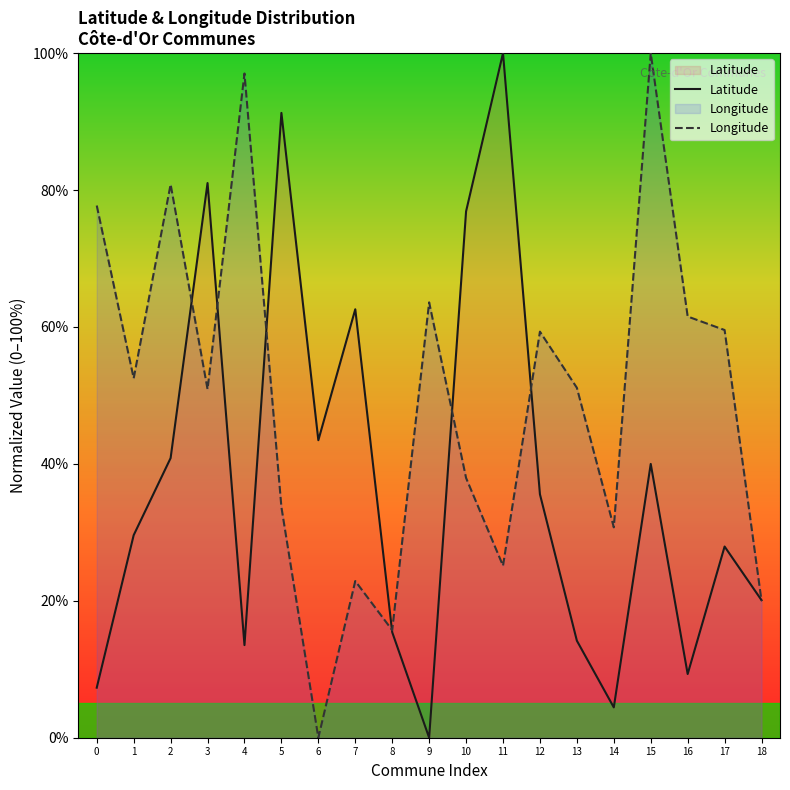

Reading left to right, what are all the values shown in this chart?

Latitude: 0=7.3	1=29.6	2=40.8	3=81.0	4=13.5	5=91.3	6=43.5	7=62.6	8=15.4	9=0.0	10=76.9	11=100.0	12=35.6	13=14.2	14=4.4	15=40.0	16=9.3	17=27.9	18=20.1
Longitude: 0=77.7	1=52.5	2=80.8	3=50.9	4=97.0	5=33.7	6=0.0	7=22.9	8=15.7	9=63.6	10=37.9	11=25.1	12=59.3	13=51.1	14=30.7	15=100.0	16=61.5	17=59.6	18=20.0